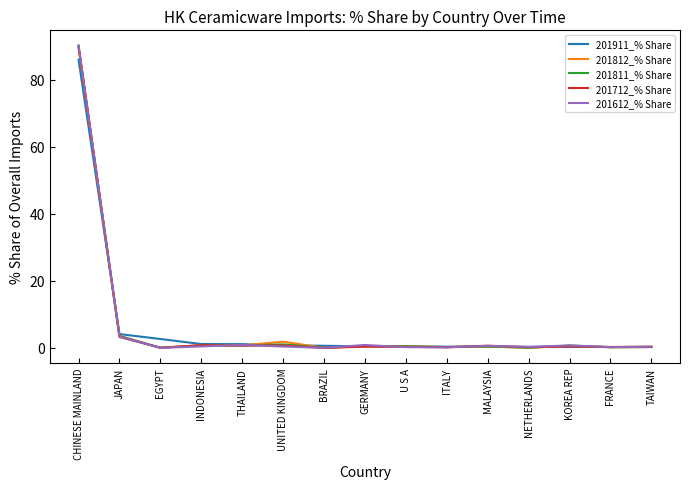

Is this an area chart (filled region under the line)?

No